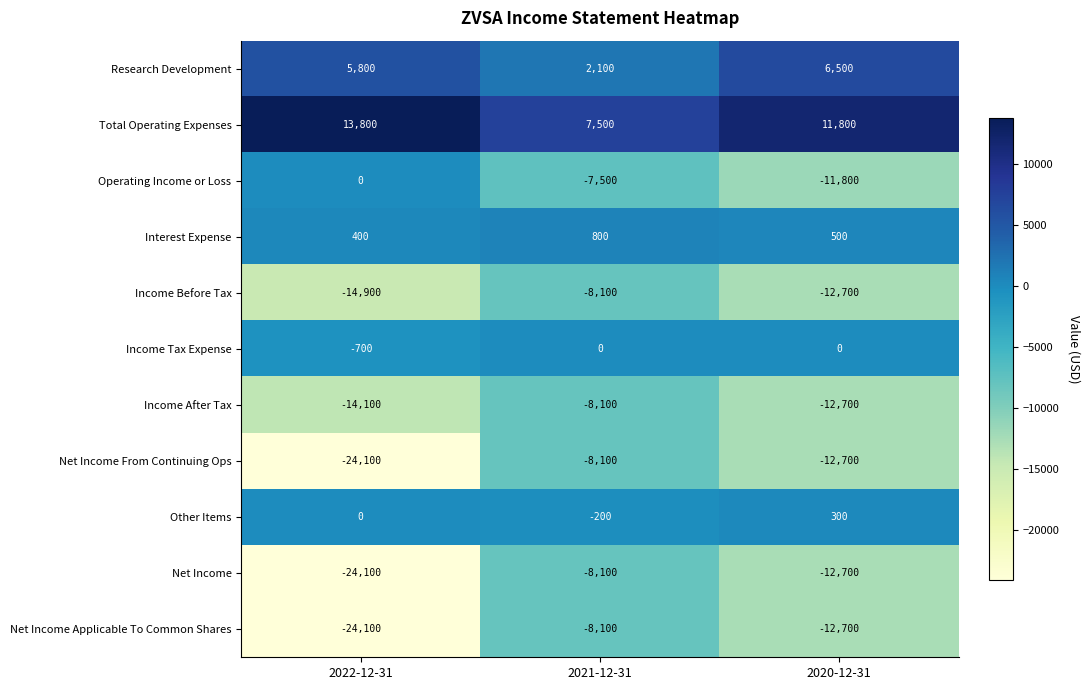

What is the spread (max minus min) of values at 2021-12-31?

15600